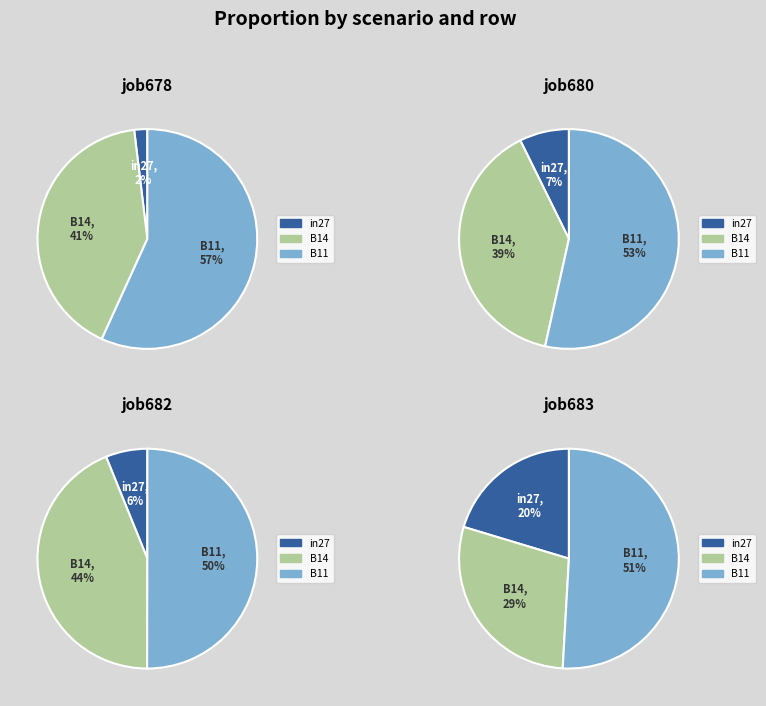

To the nearest percent, what percentage of the pie is in27?

2%